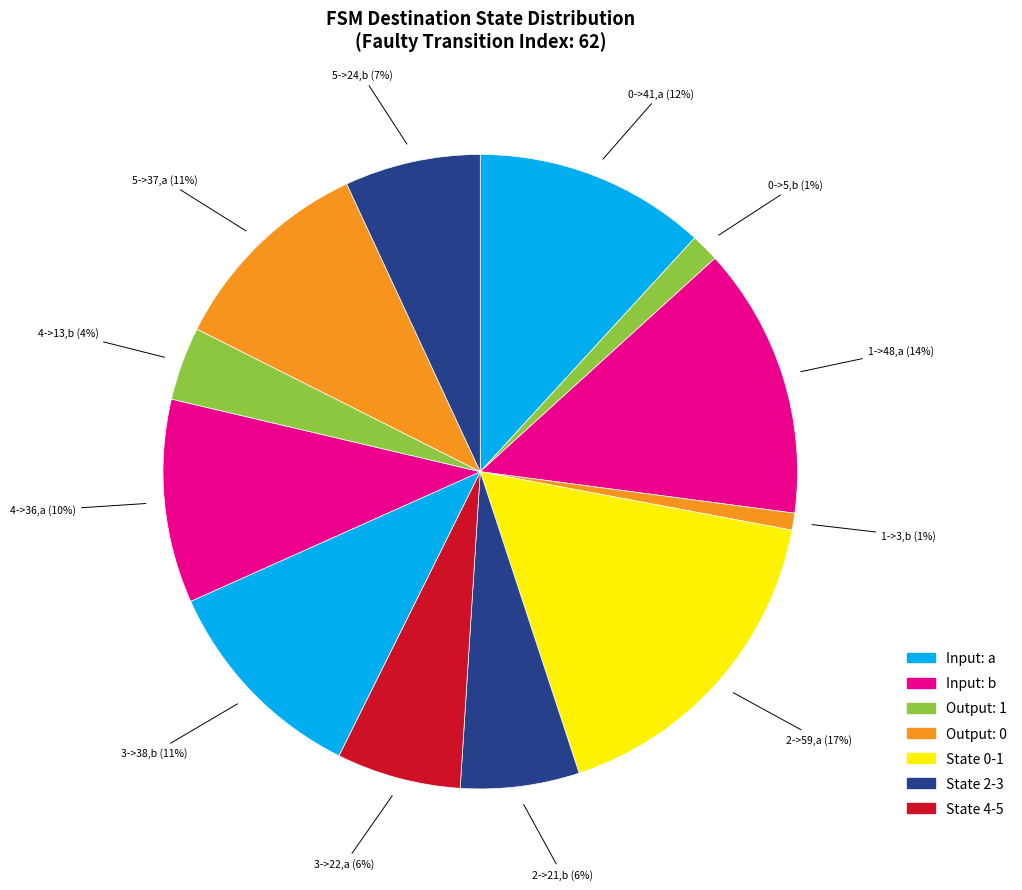

Which category has the biggest portion of the pie?

2->59,a